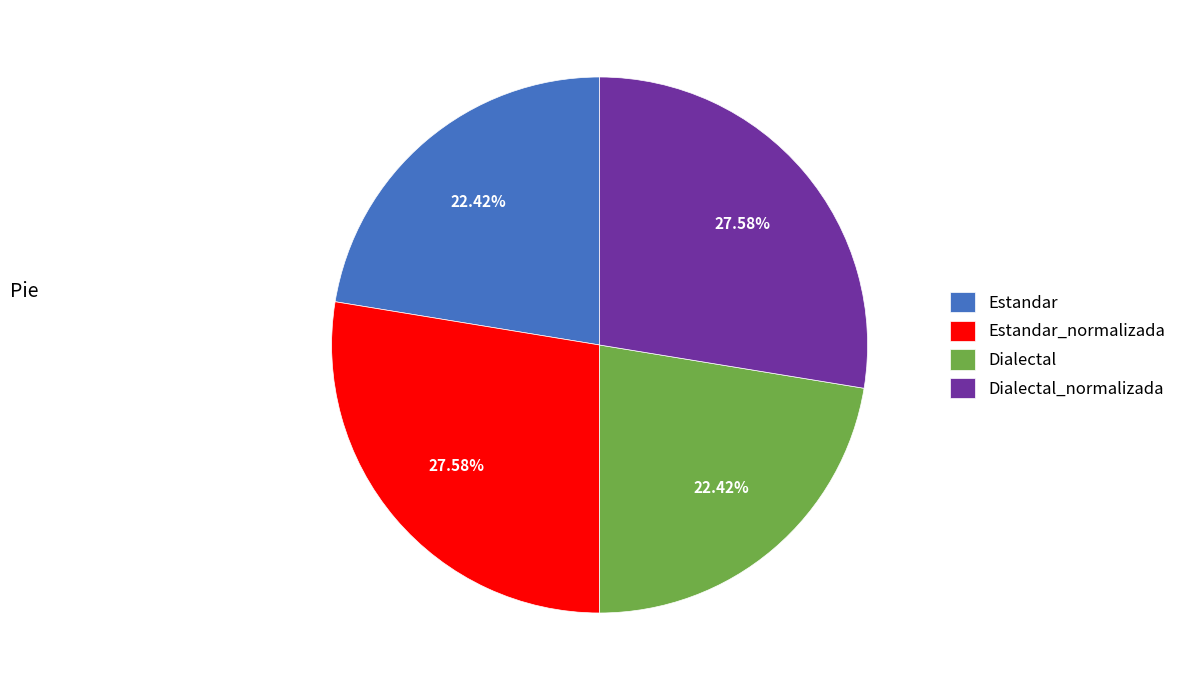

Count the number of slices in the pie.

4